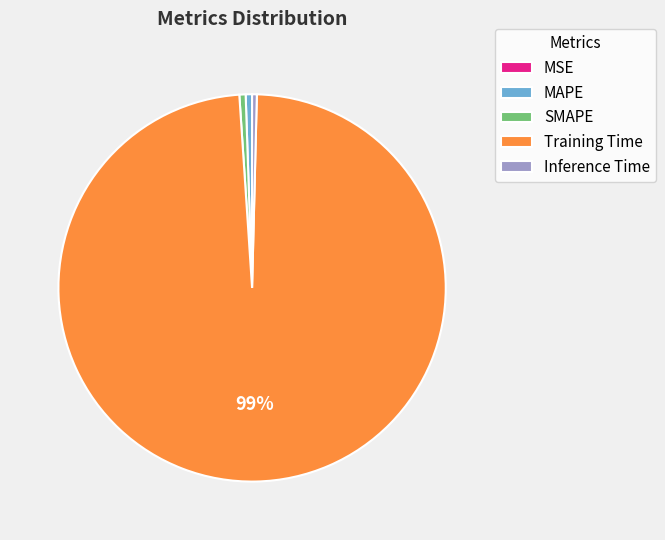

What is the largest slice in the pie chart?

Training Time